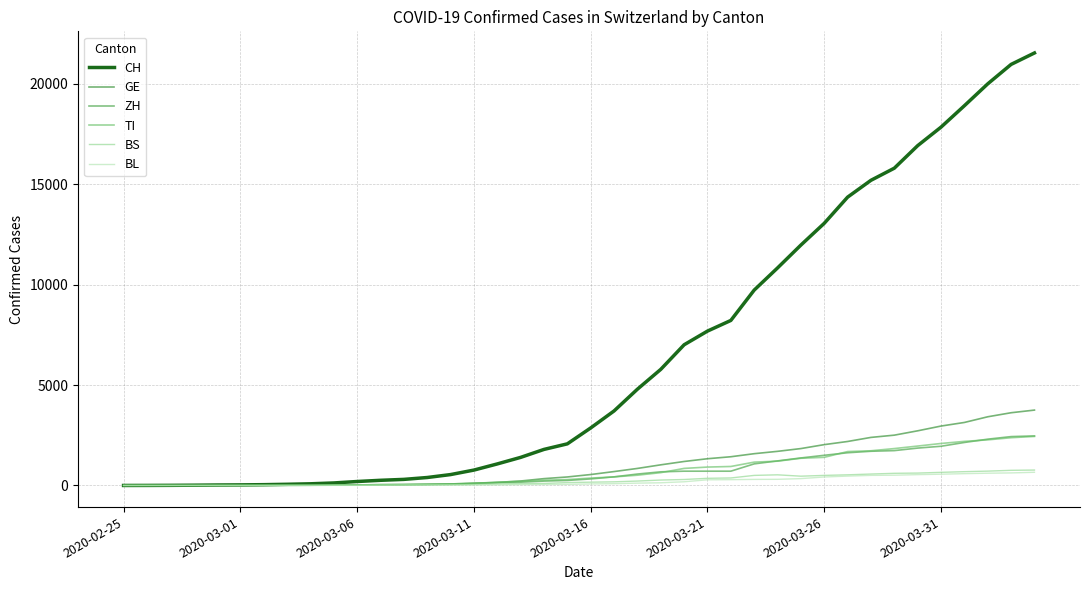

What is the value of the BL point at the 8th from the left?

2